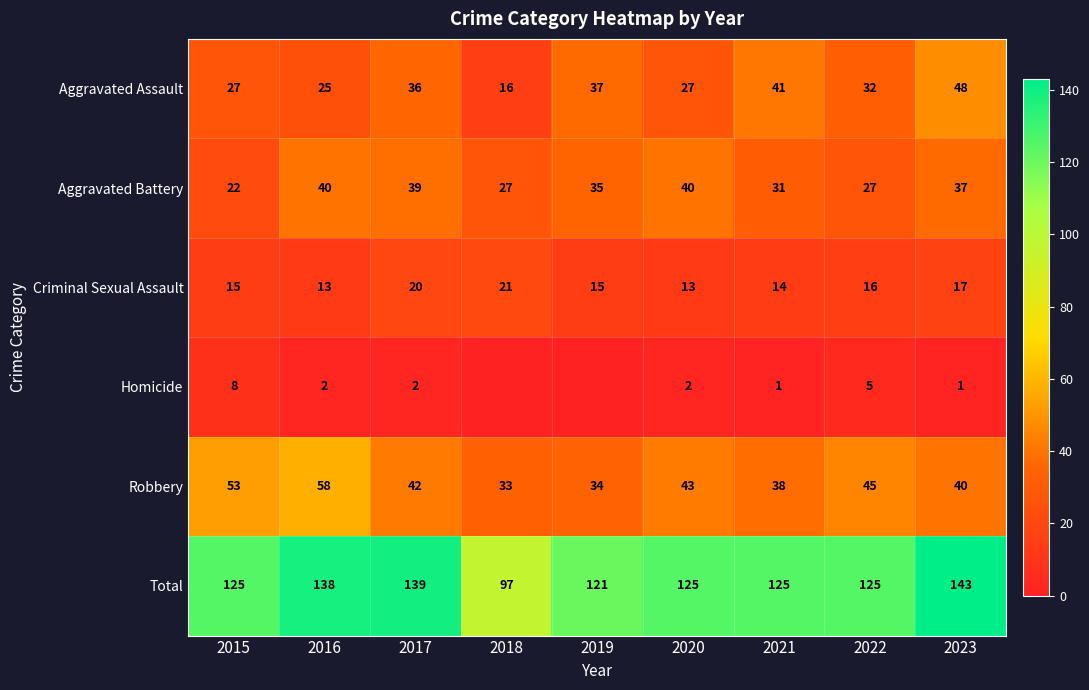

What value does the Aggravated Battery series have at 2023?

37